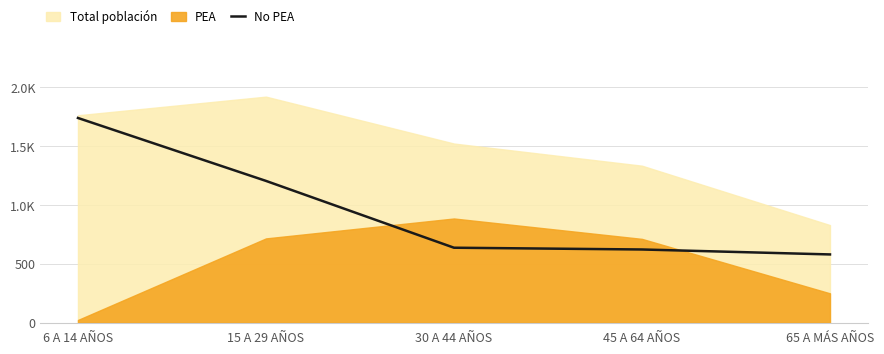

What is the label of the 4th point from the right?

15 A 29 AÑOS